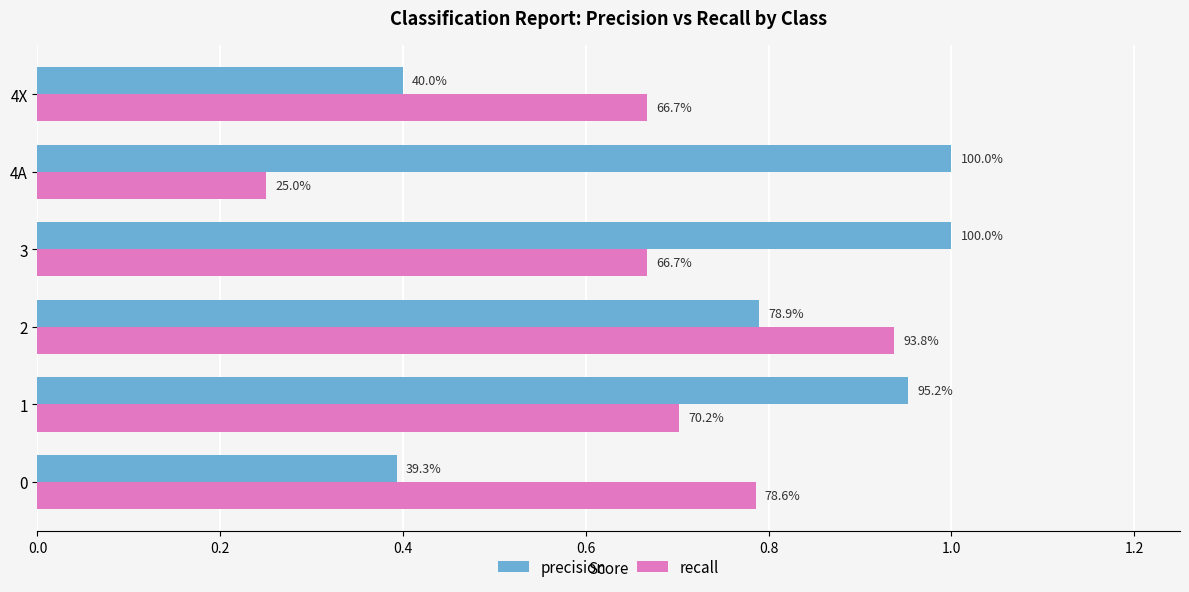

What are all the series names shown in the legend?

precision, recall